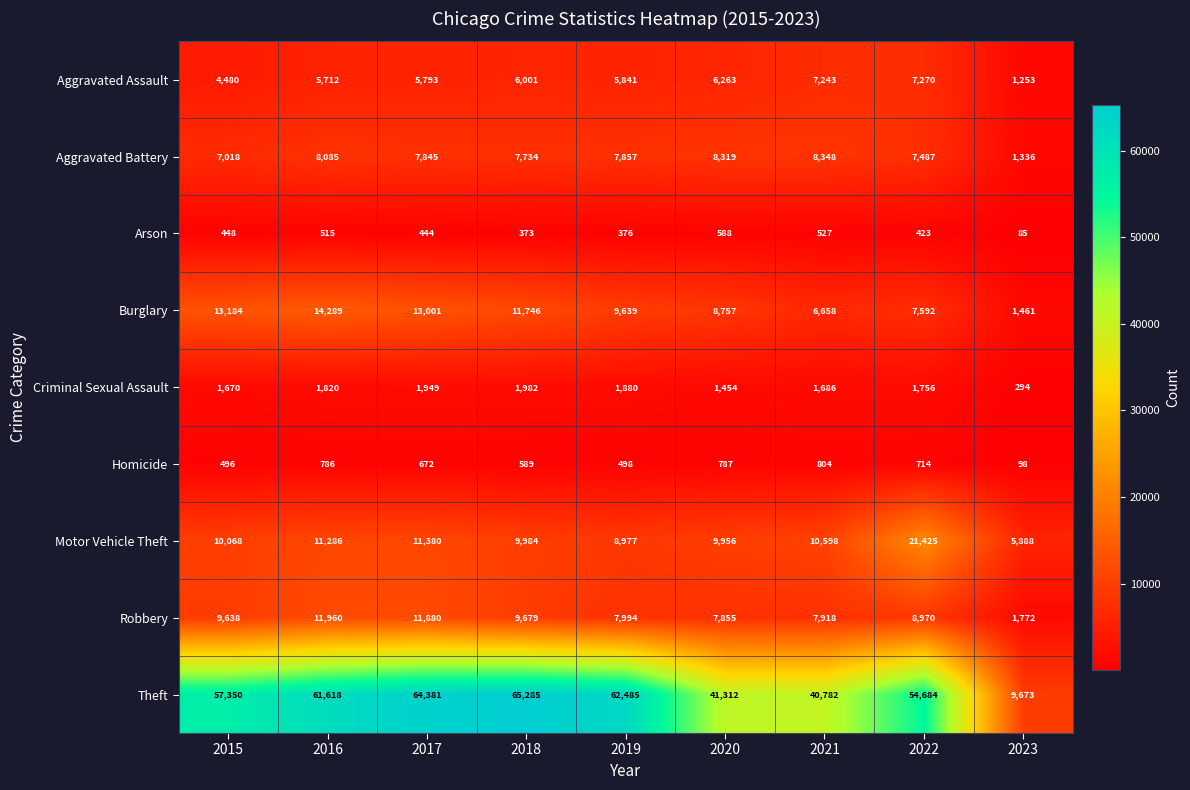

What value does the Theft series have at 2022, to the nearest 100?

54700